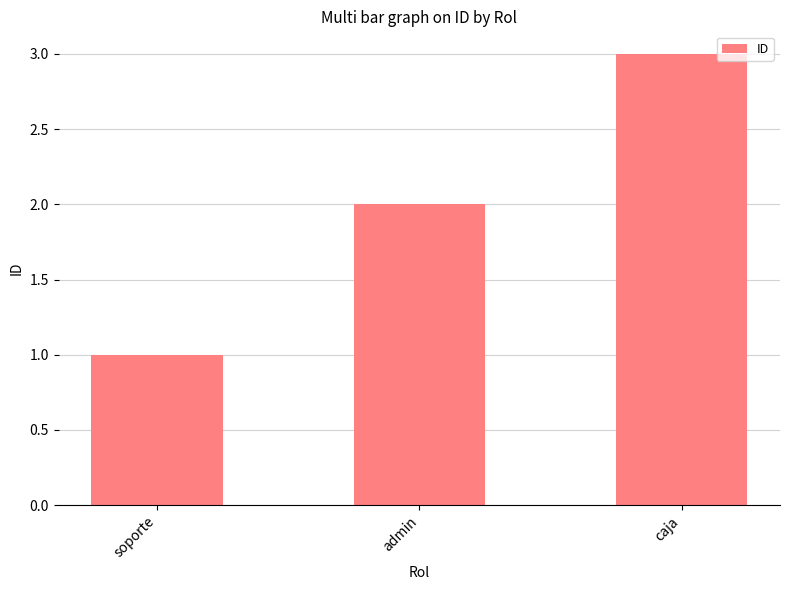

Reading left to right, transcribe all the data shown in this chart.

1	2	3